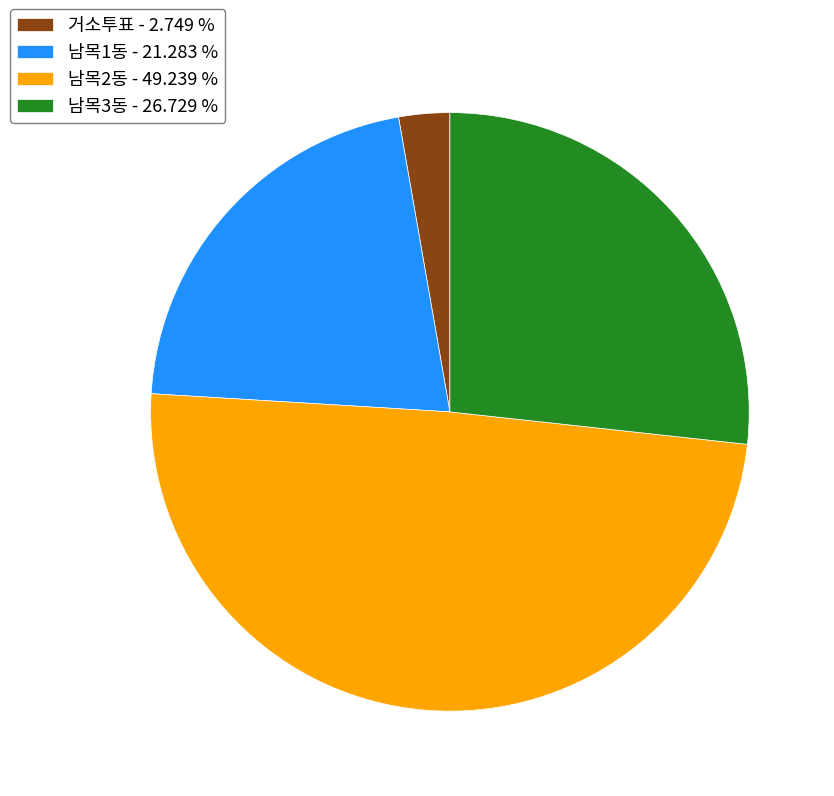

Count the number of slices in the pie.

4